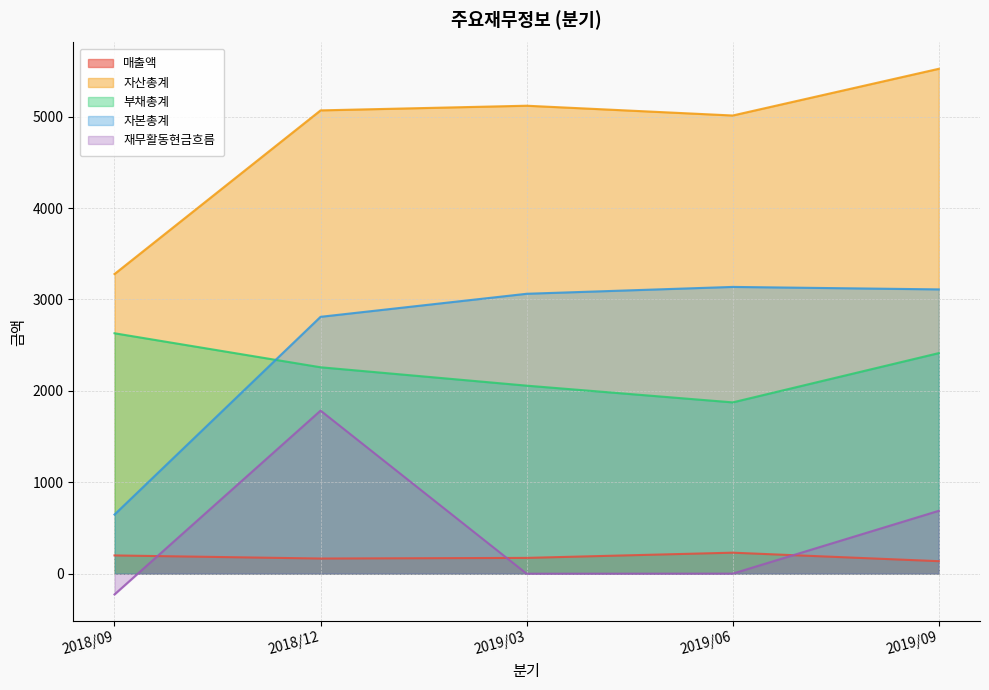

Where does the 재무활동현금흐름 series first go above 1?

2018/12